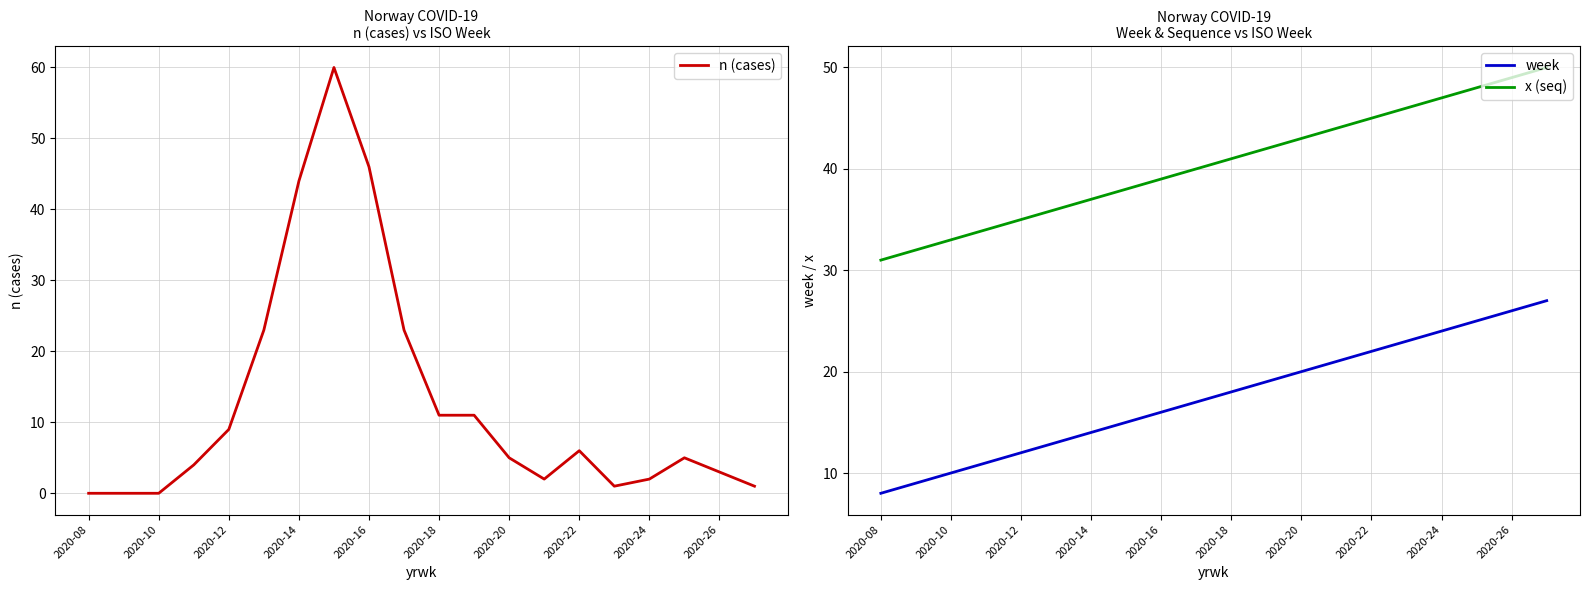

Reading left to right, transcribe all the data shown in this chart.

n (cases): 0	0	0	4	9	23	44	60	46	23	11	11	5	2	6	1	2	5	3	1
week: 8	9	10	11	12	13	14	15	16	17	18	19	20	21	22	23	24	25	26	27
x (seq): 31	32	33	34	35	36	37	38	39	40	41	42	43	44	45	46	47	48	49	50